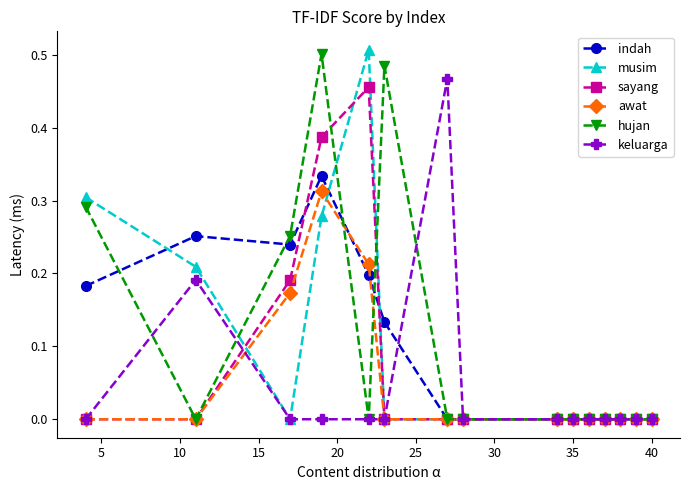

Reading left to right, list all the values displayed in this chart.

indah: 0.2	0.3	0.2	0.3	0.2	0.1	0.0	0.0	0.0	0.0	0.0	0.0	0.0	0.0	0.0
musim: 0.3	0.2	0.0	0.3	0.5	0.0	0.0	0.0	0.0	0.0	0.0	0.0	0.0	0.0	0.0
sayang: 0.0	0.0	0.2	0.4	0.5	0.0	0.0	0.0	0.0	0.0	0.0	0.0	0.0	0.0	0.0
awat: 0.0	0.0	0.2	0.3	0.2	0.0	0.0	0.0	0.0	0.0	0.0	0.0	0.0	0.0	0.0
hujan: 0.3	0.0	0.3	0.5	0.0	0.5	0.0	0.0	0.0	0.0	0.0	0.0	0.0	0.0	0.0
keluarga: 0.0	0.2	0.0	0.0	0.0	0.0	0.5	0.0	0.0	0.0	0.0	0.0	0.0	0.0	0.0